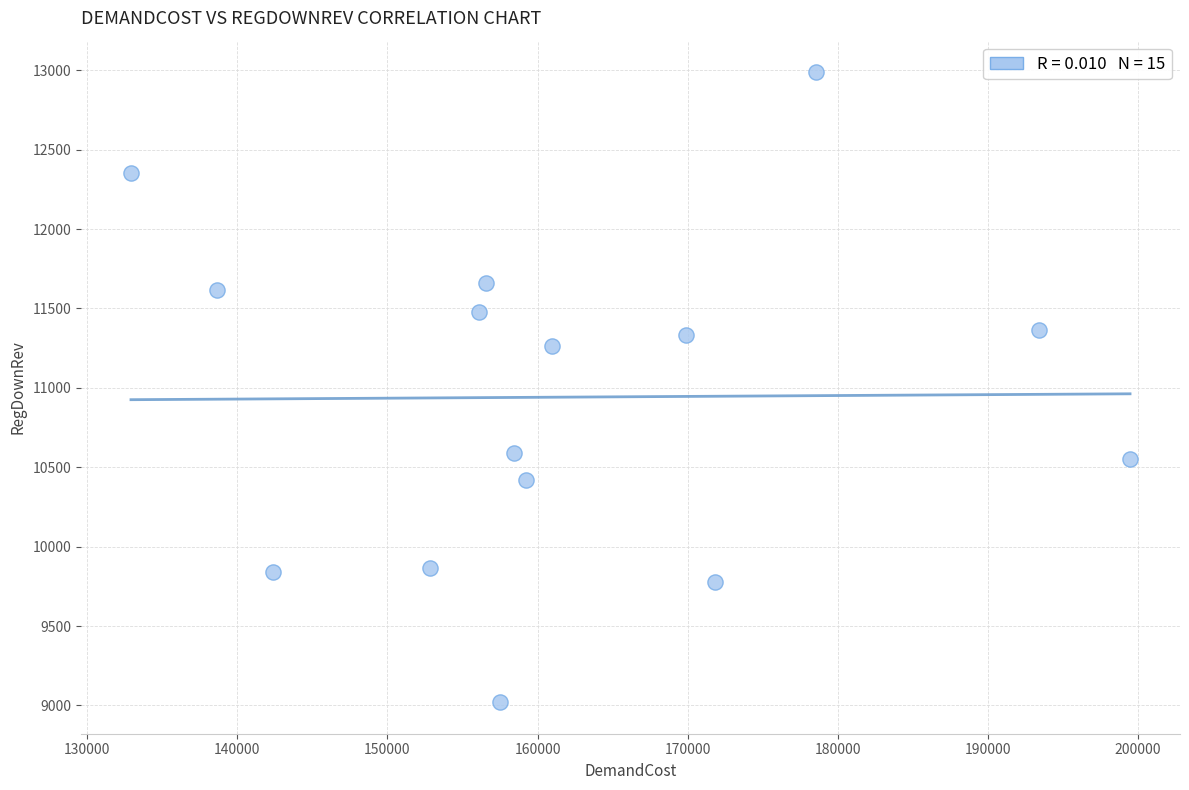

What is the range of Y values (max minus min)?

3967.2